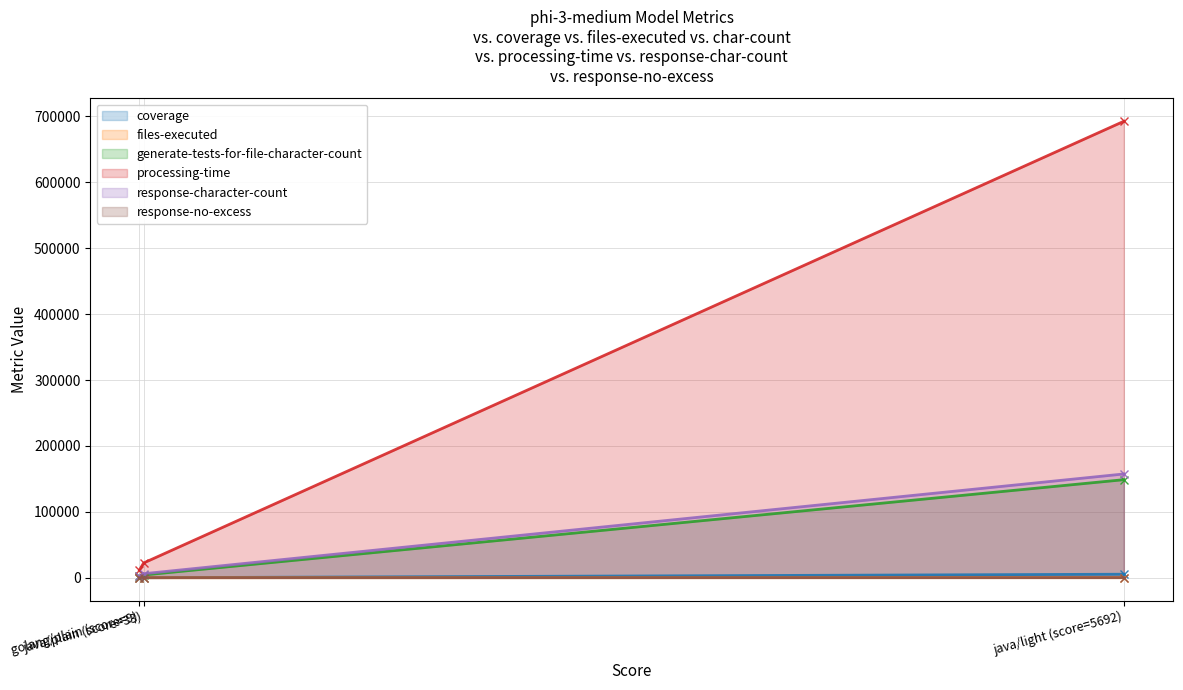

The value of coverage at java/plain (score=33) is 20. True or false?

True